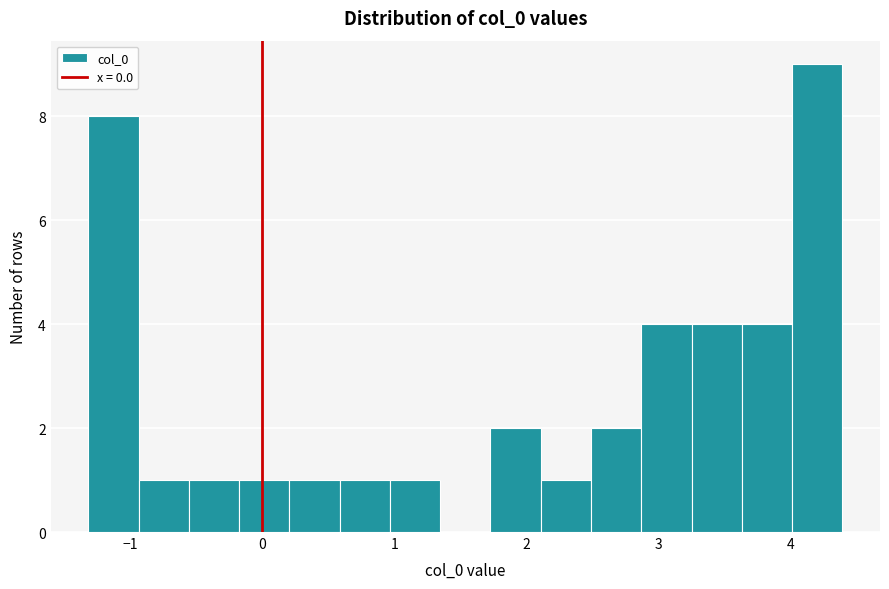

Read against the x-axis, roughly where is the centre of the tallest bar?

4.2